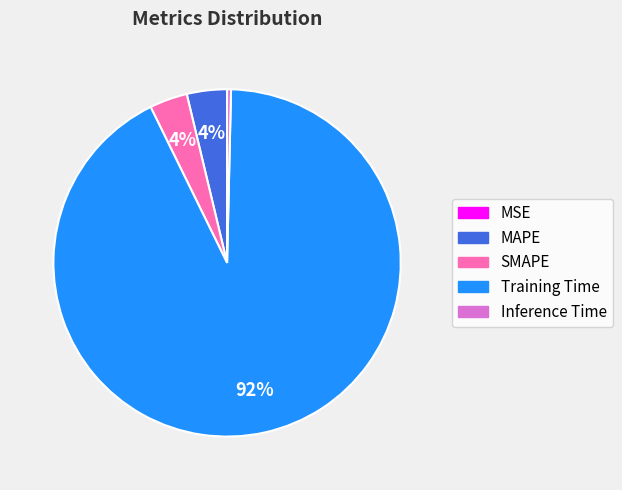

To the nearest percent, what is the difference between the largest and smallest slice percentages?

92%